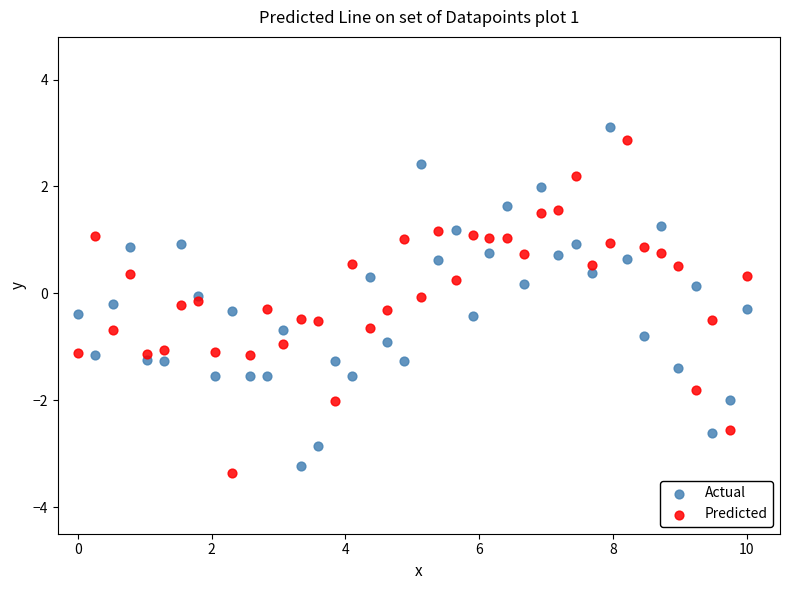

Across all data points, what is the range of Y values (max minus min)?

6.5